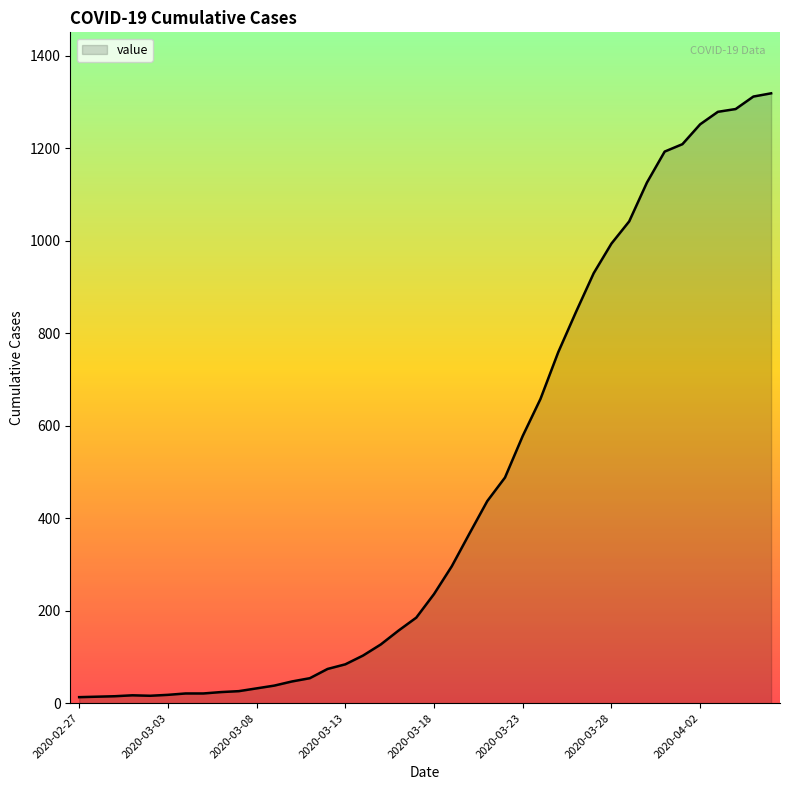

What is the maximum value shown in the chart?

1319